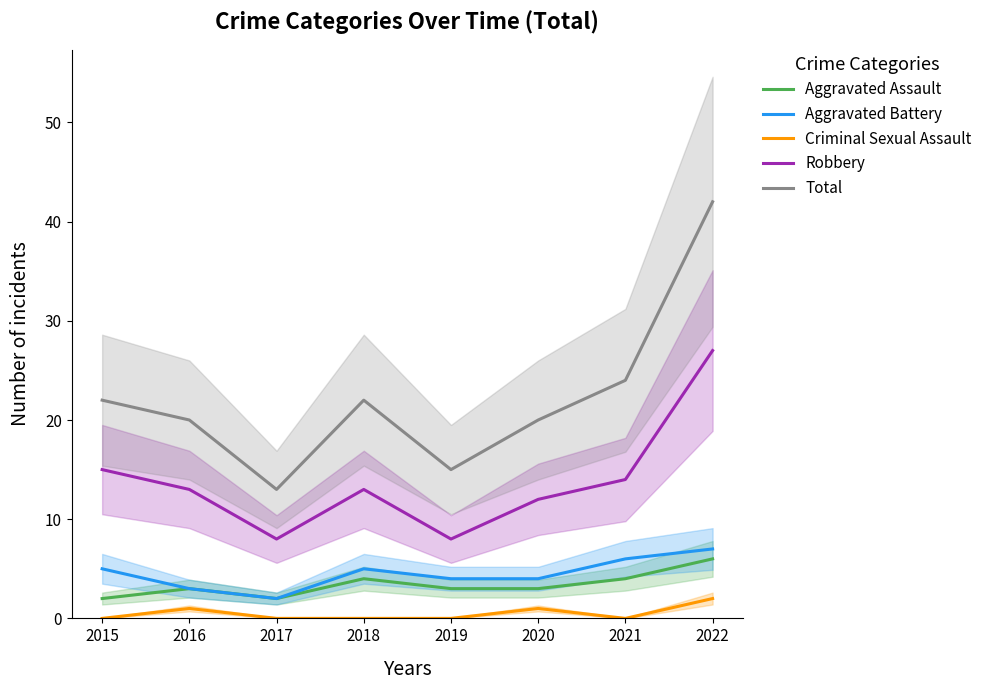

True or false: Total and Criminal Sexual Assault intersect in this chart.

False